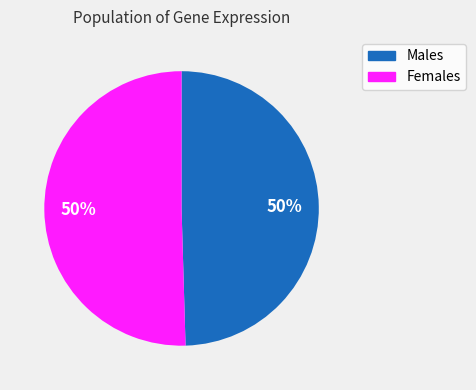

Count the number of slices in the pie.

2